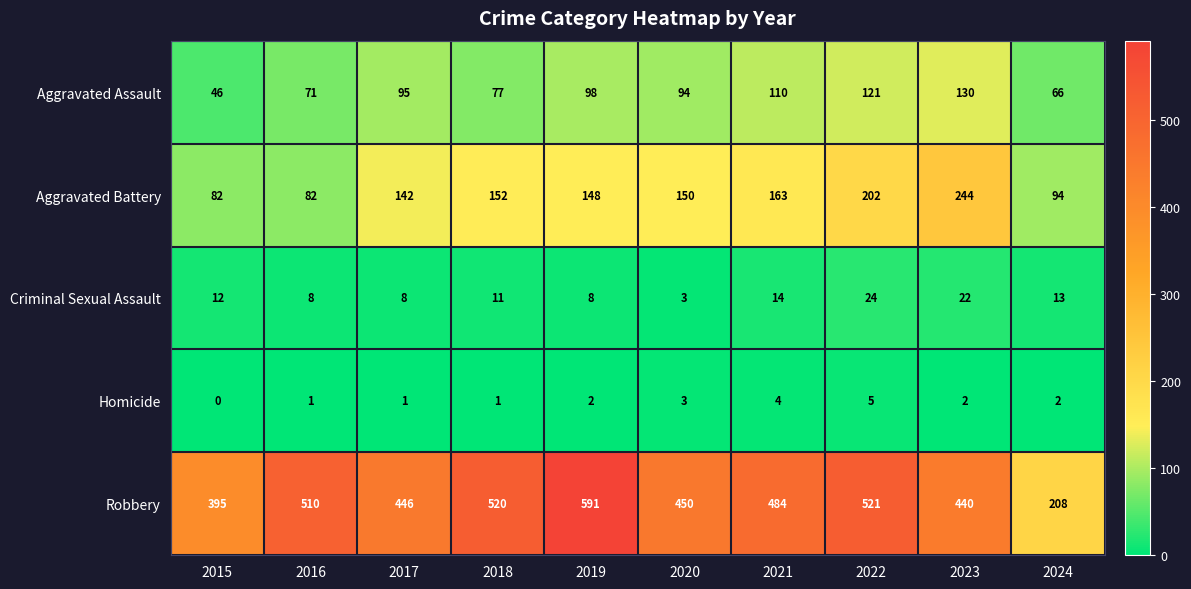

What is the sum of all Homicide values?

21